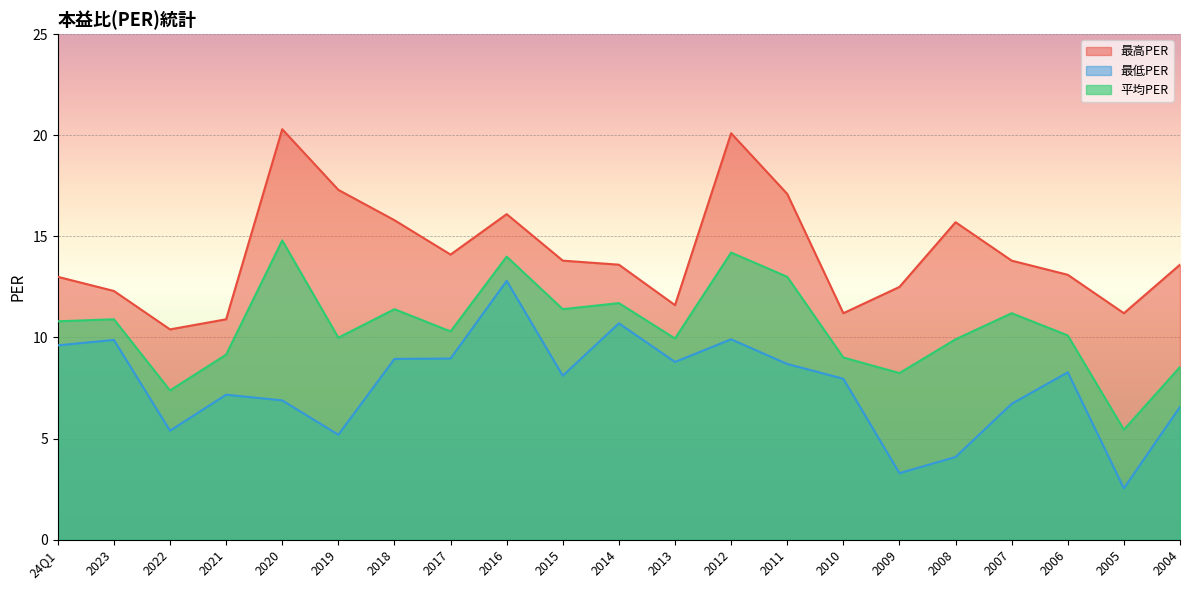

At which category does the chart reach its peak across all series?

2020